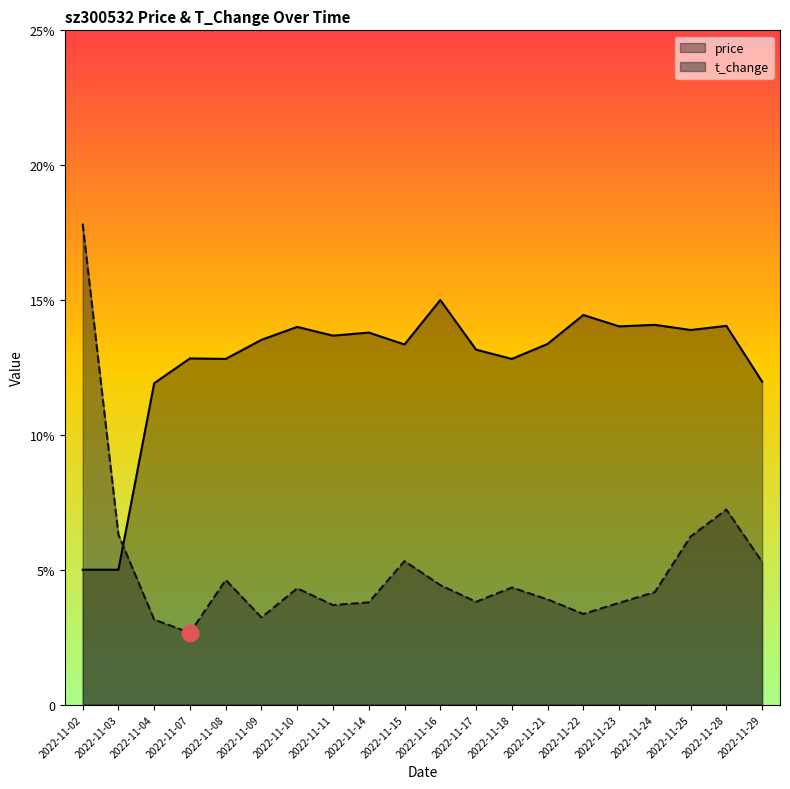

Which series has the largest range (max minus min)?

t_change